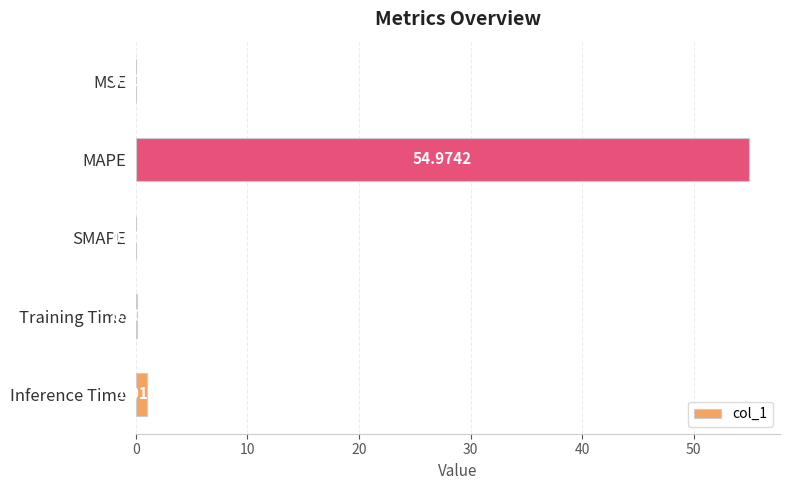

What is the sum of all values?

56.1